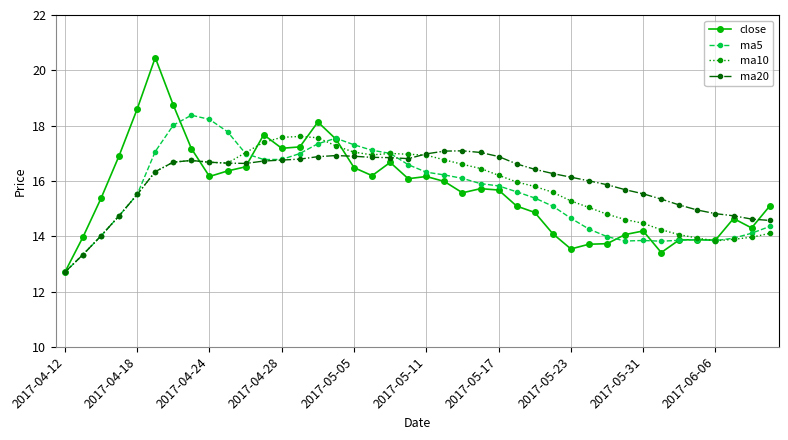

What is the lowest value of the ma5 series?

12.7